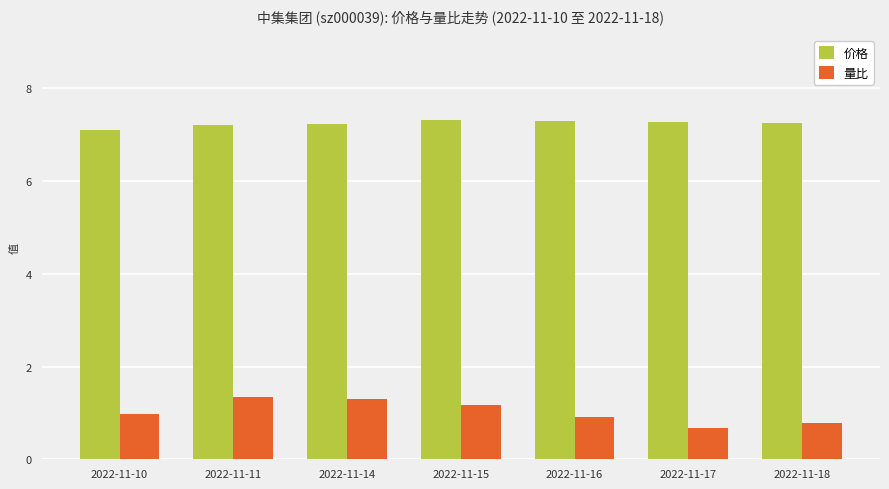

What are all the series names shown in the legend?

价格, 量比